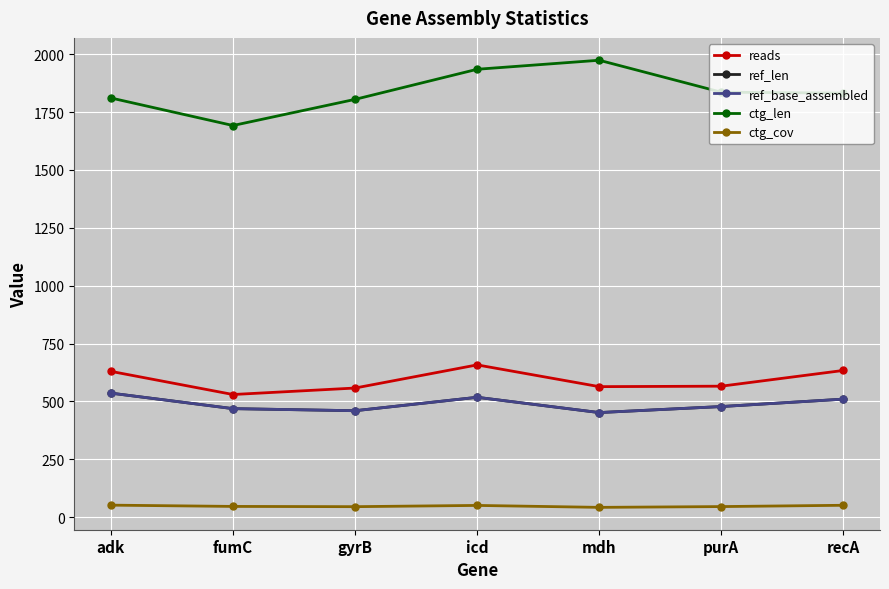

Is this an area chart (filled region under the line)?

No